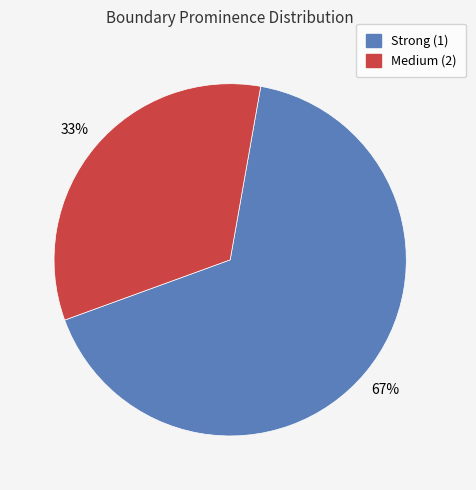

True or false: Strong (1) accounts for 75% of the total.

False